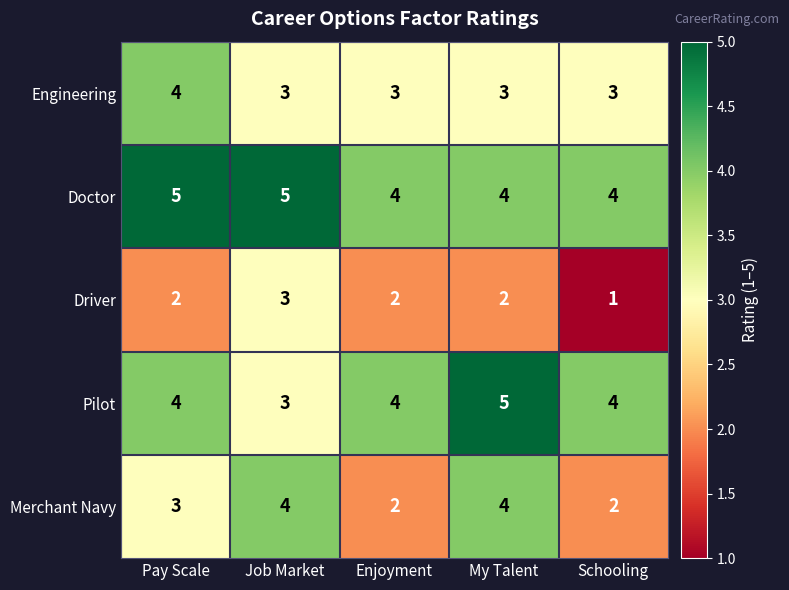

Reading left to right, what are all the values shown in this chart?

Engineering: Pay Scale=4	Job Market=3	Enjoyment=3	My Talent=3	Schooling=3
Doctor: Pay Scale=5	Job Market=5	Enjoyment=4	My Talent=4	Schooling=4
Driver: Pay Scale=2	Job Market=3	Enjoyment=2	My Talent=2	Schooling=1
Pilot: Pay Scale=4	Job Market=3	Enjoyment=4	My Talent=5	Schooling=4
Merchant Navy: Pay Scale=3	Job Market=4	Enjoyment=2	My Talent=4	Schooling=2